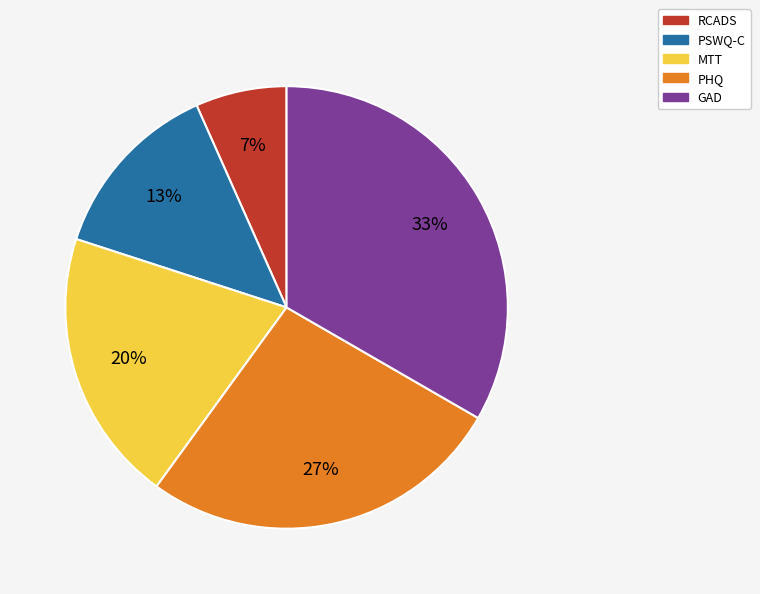

What percentage is the PHQ slice, to the nearest percent?

27%